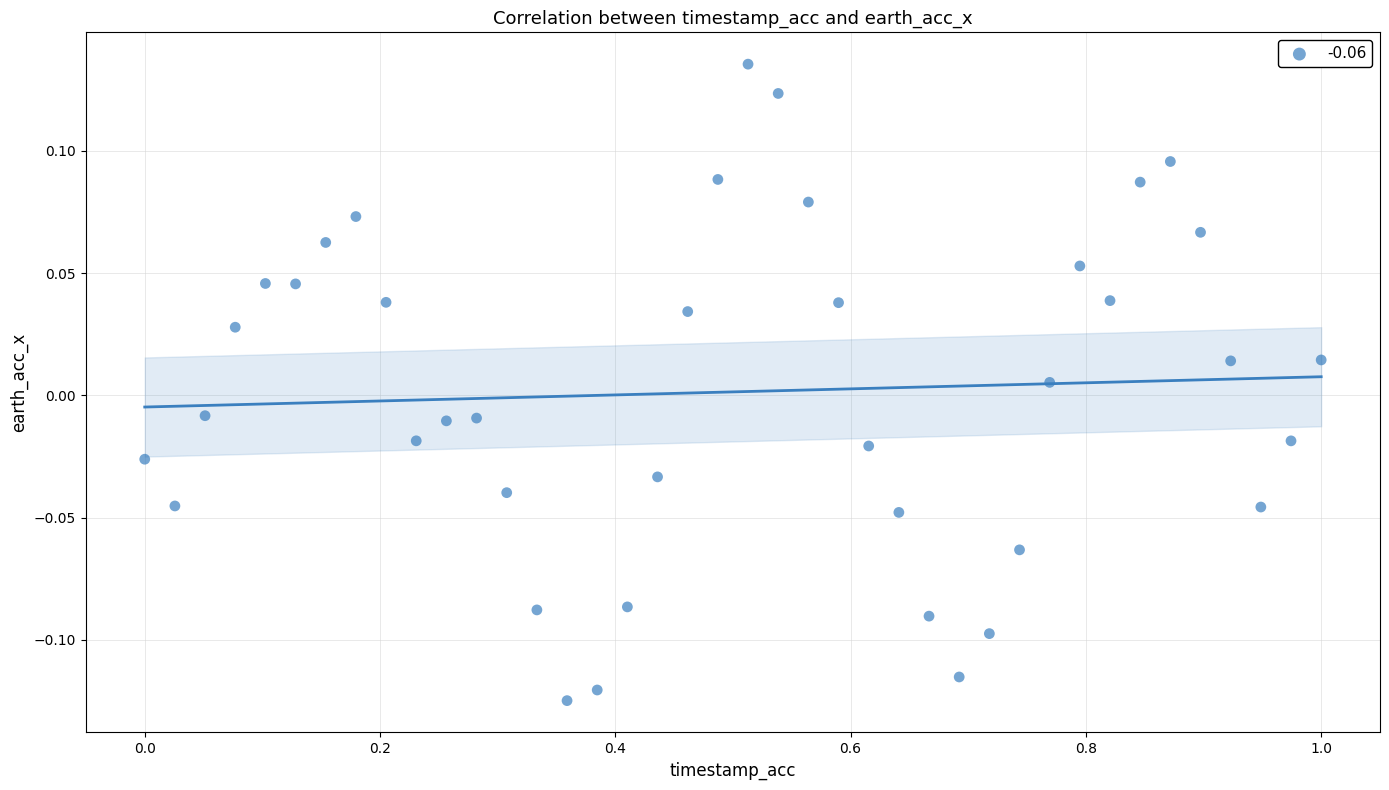

What is the range of X values (max minus min)?

1.0